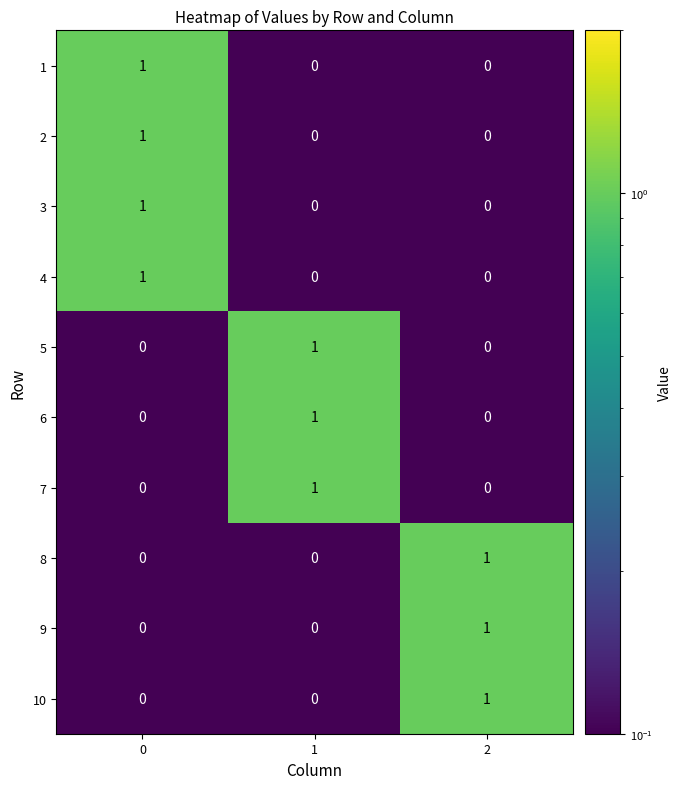

The value of 6 at 0 is 1. True or false?

False